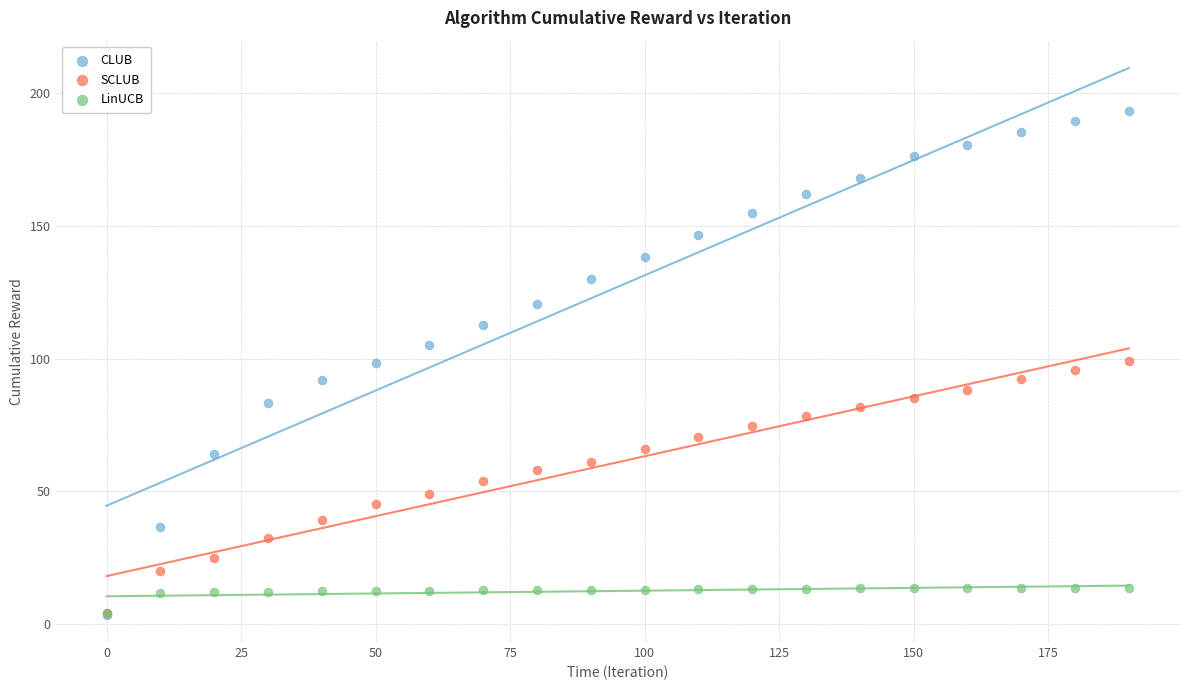

Which series has the largest Y range (max minus min)?

CLUB